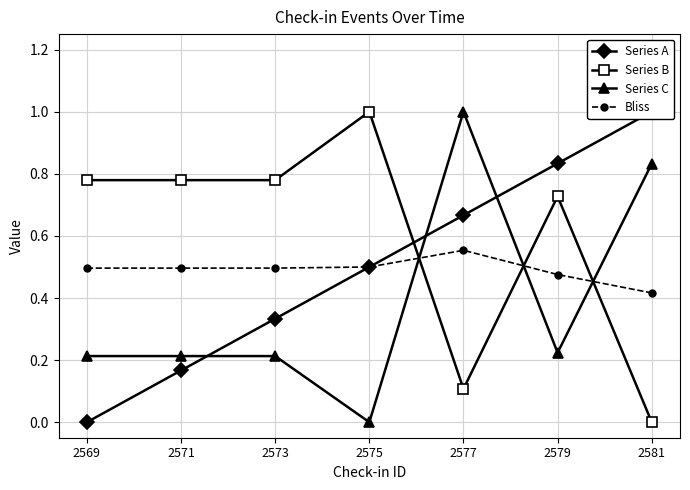

What is the difference between the maximum and second lowest values in the Series A series?

0.8